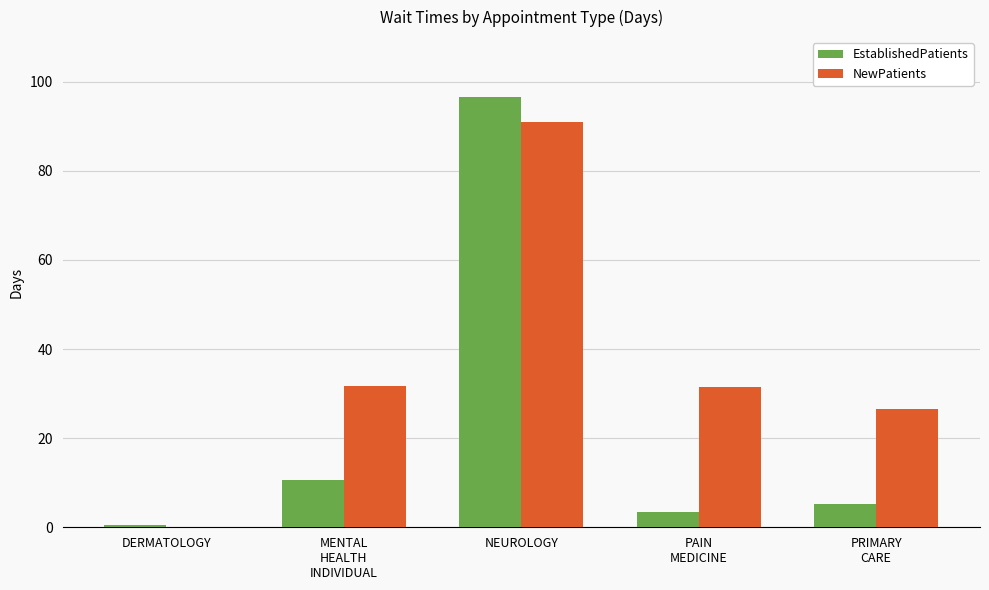

Is it true that EstablishedPatients equals 96.6 at NEUROLOGY?

True